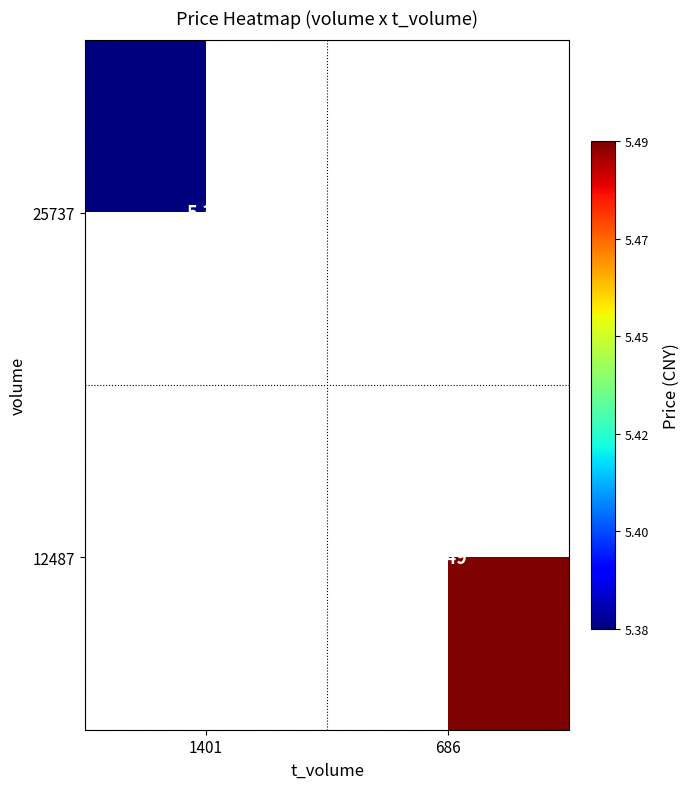

How many positive values does the 12487 series have?

1